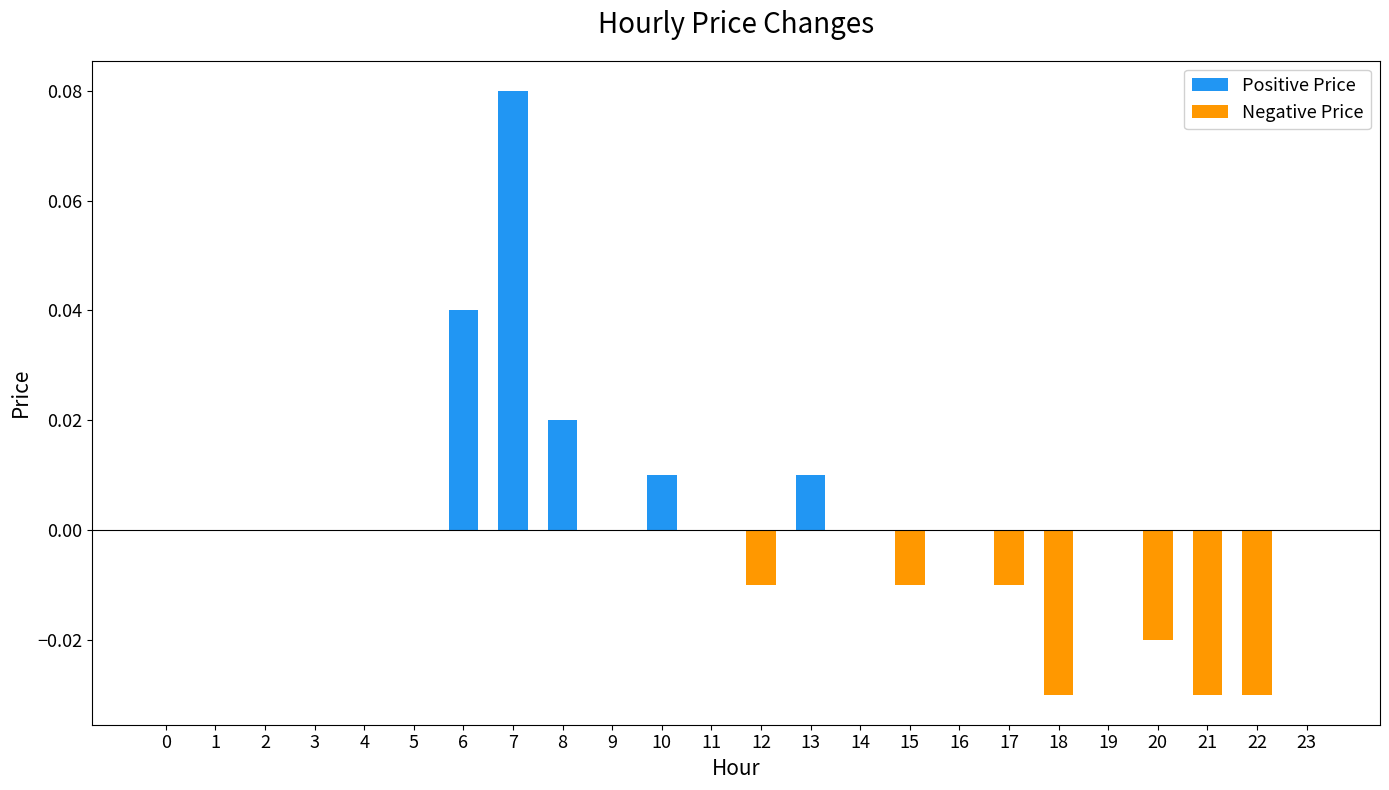

Reading left to right, what are all the values shown in this chart?

0.0	0.0	0.0	0.0	0.0	0.0	0.0	0.1	0.0	0.0	0.0	0.0	-0.0	0.0	0.0	-0.0	0.0	-0.0	-0.0	0.0	-0.0	-0.0	-0.0	0.0